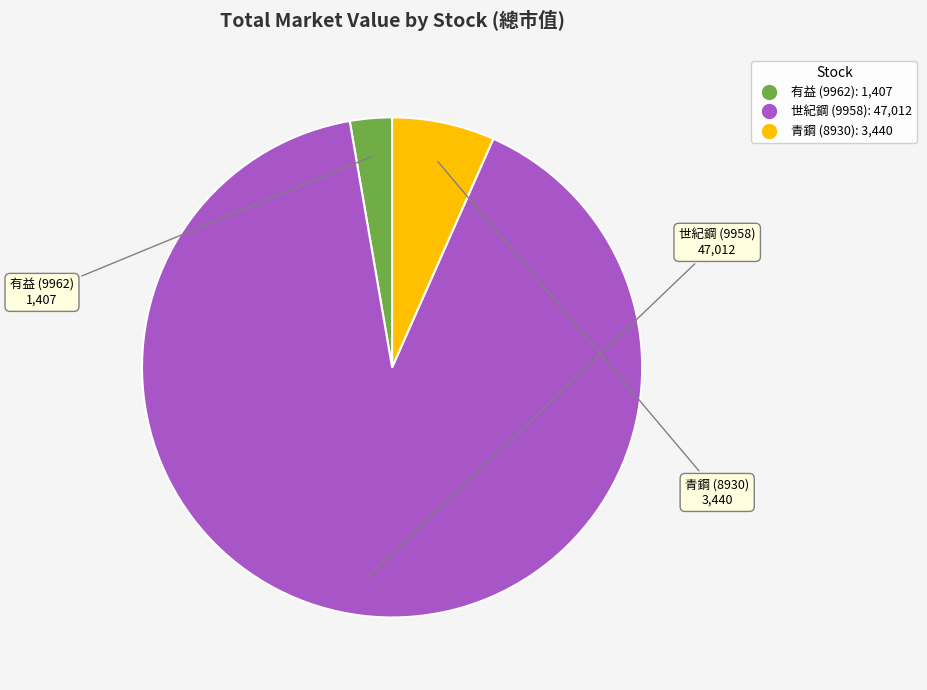

Is there any slice that represents more than half of the pie?

Yes